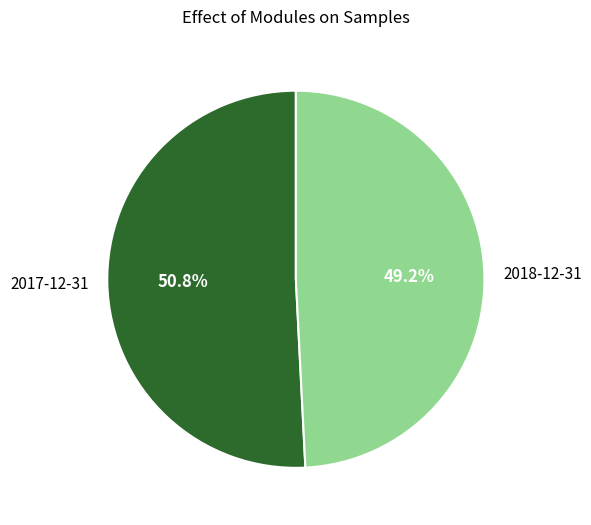

Count the number of slices in the pie.

2